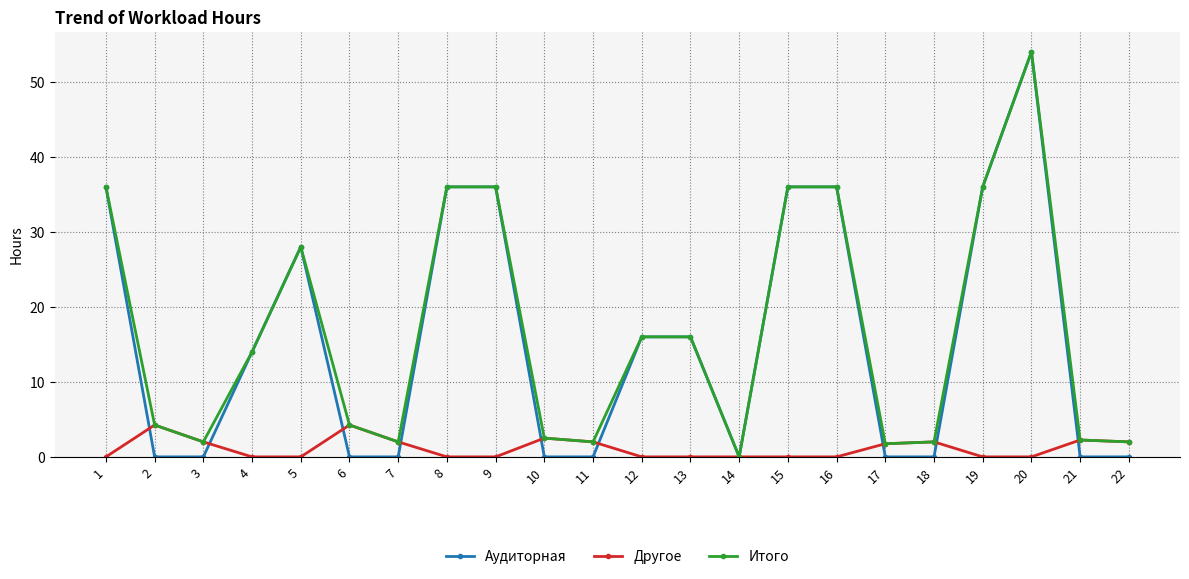

Count the number of data series in this chart.

3